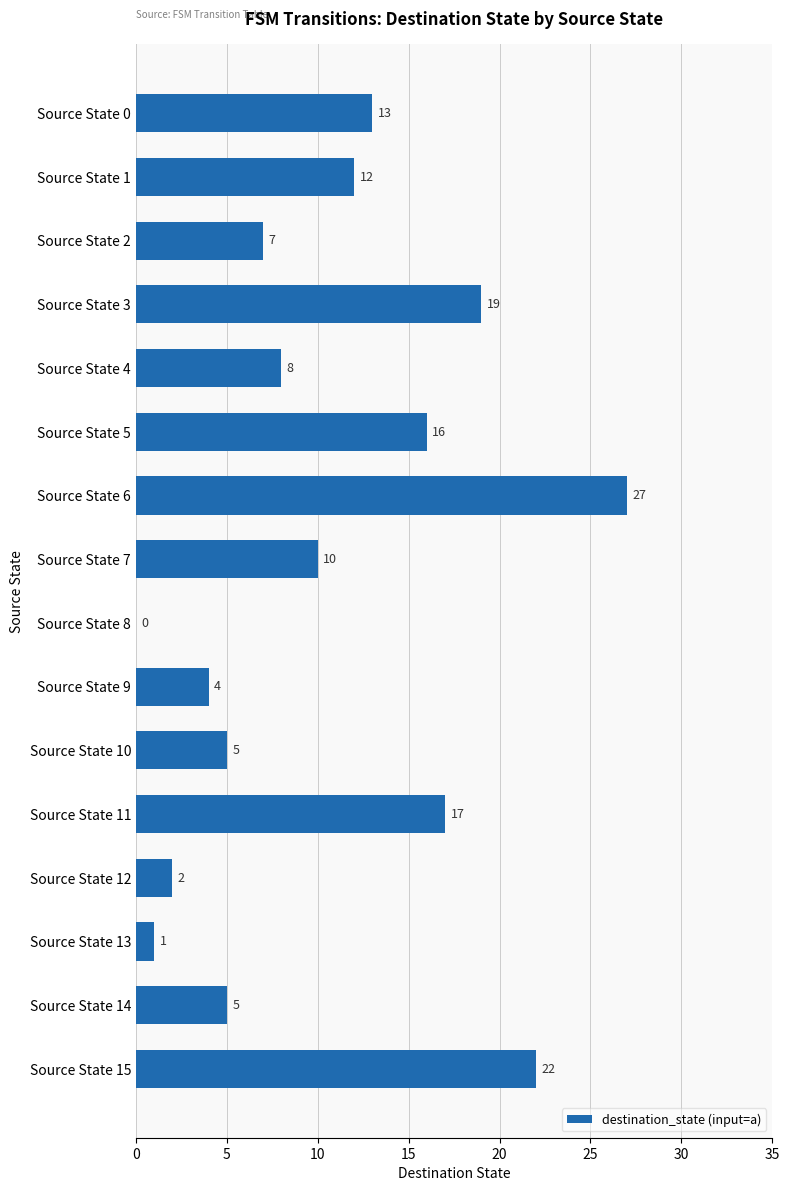

Reading bottom to top, extract all data points from this chart.

Source State 15=22	Source State 14=5	Source State 13=1	Source State 12=2	Source State 11=17	Source State 10=5	Source State 9=4	Source State 8=0	Source State 7=10	Source State 6=27	Source State 5=16	Source State 4=8	Source State 3=19	Source State 2=7	Source State 1=12	Source State 0=13